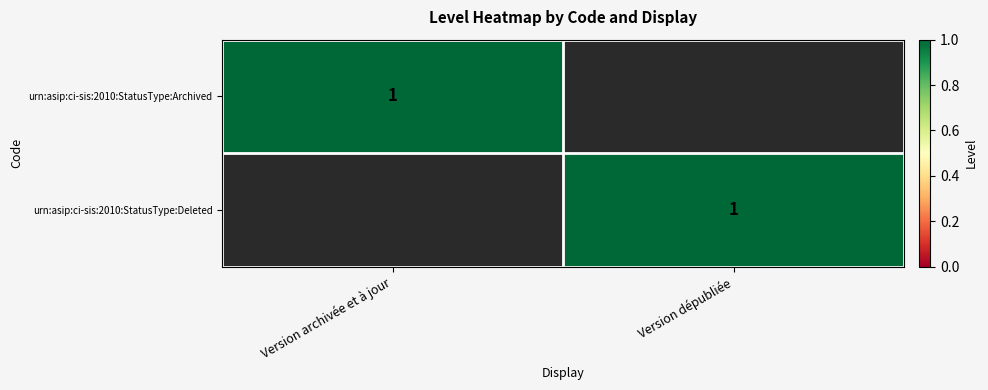

Is it true that urn:asip:ci-sis:2010:StatusType:Deleted equals 2 at Version dépubliée?

False